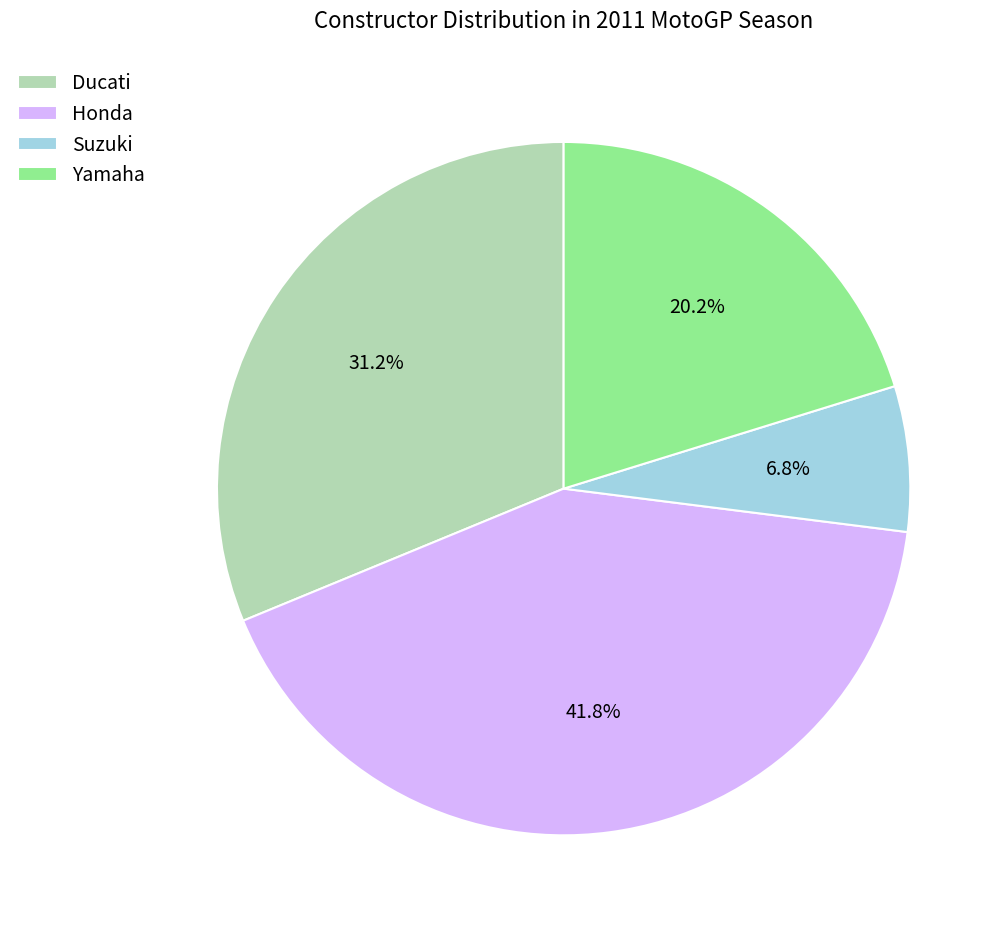

What is the largest slice in the pie chart?

Honda